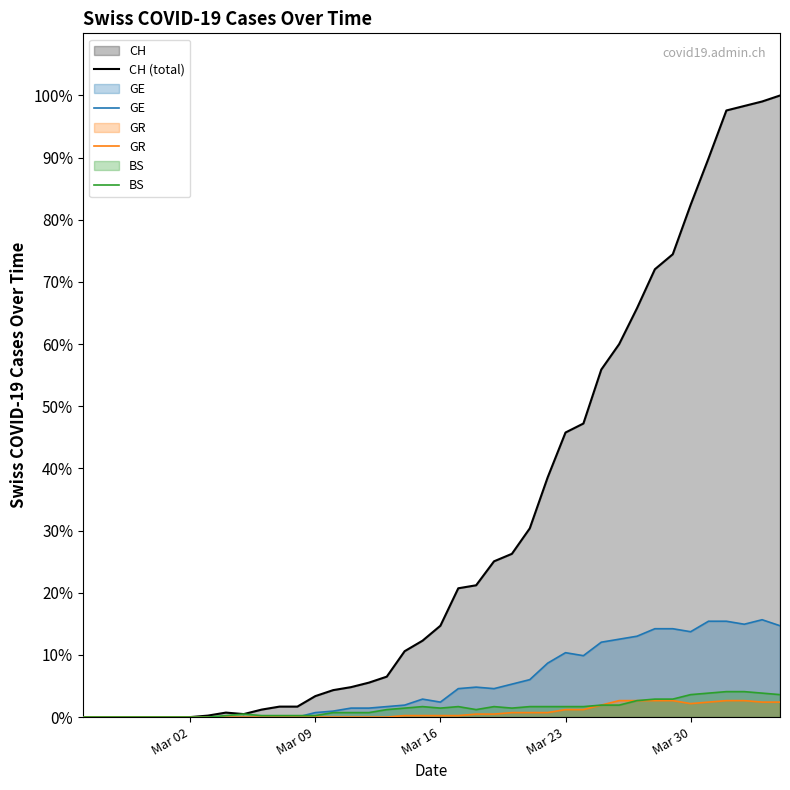

Reading left to right, transcribe all the data shown in this chart.

CH (total): 0	0	0	0	0	0	0	1	3	2	5	7	7	14	18	20	23	27	44	51	61	86	88	104	109	126	160	190	196	232	249	273	299	309	342	373	405	408	411	415
GE: 0	0	0	0	0	0	0	0	0	0	0	0	0	3	4	6	6	7	8	12	10	19	20	19	22	25	36	43	41	50	52	54	59	59	57	64	64	62	65	61
GR: 0	0	0	0	0	0	0	0	0	0	0	0	0	0	0	0	0	0	1	1	1	1	2	2	3	3	3	5	5	8	11	11	11	11	9	10	11	11	10	10
BS: 0	0	0	0	0	0	0	0	1	2	1	1	1	1	3	3	3	5	6	7	6	7	5	7	6	7	7	7	7	8	8	11	12	12	15	16	17	17	16	15